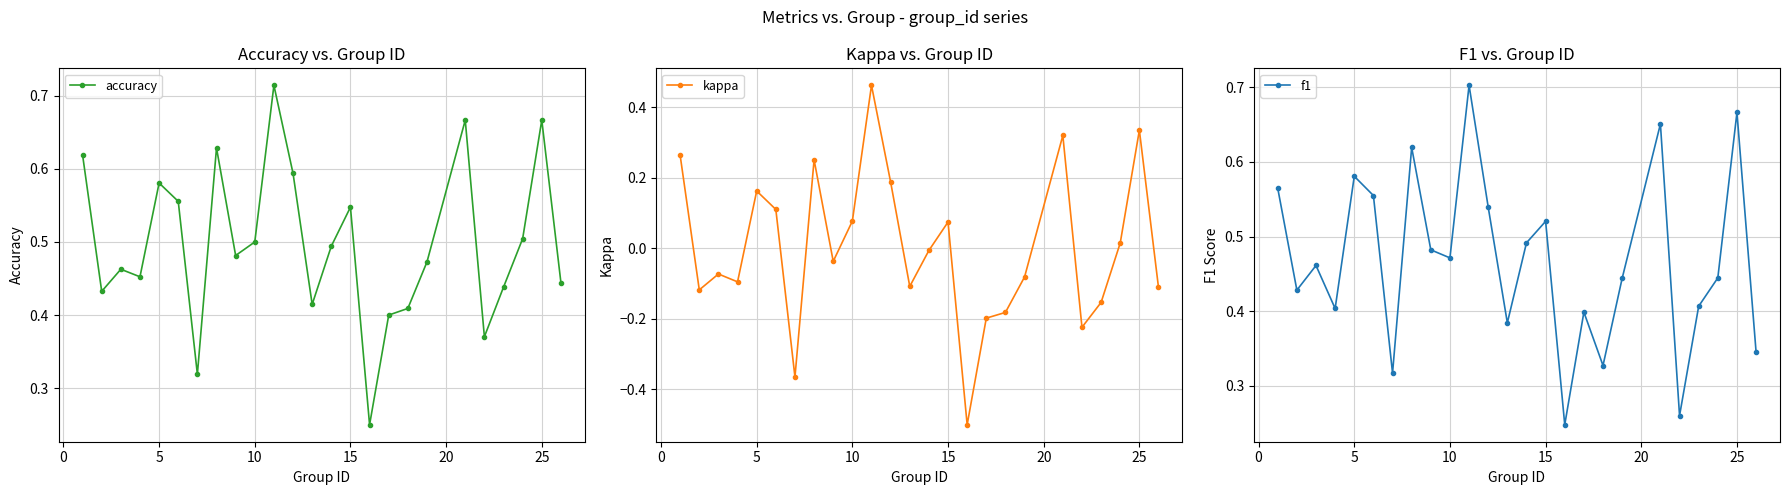

How many interior local valleys does the f1 series have?

8